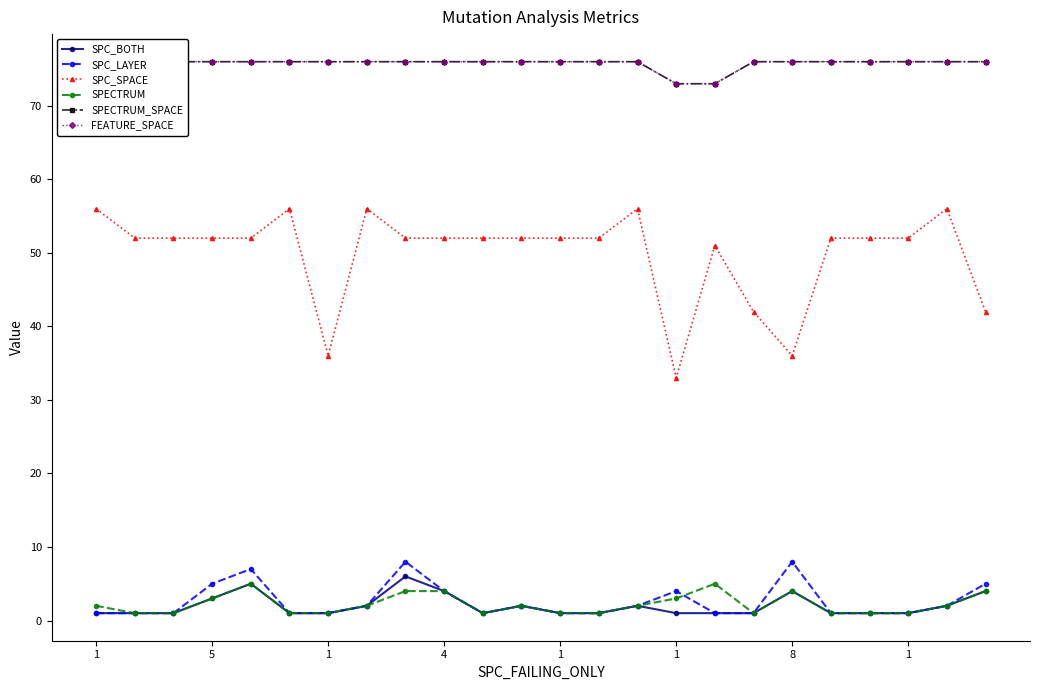

Which series has the widest spread of values?

SPC_SPACE